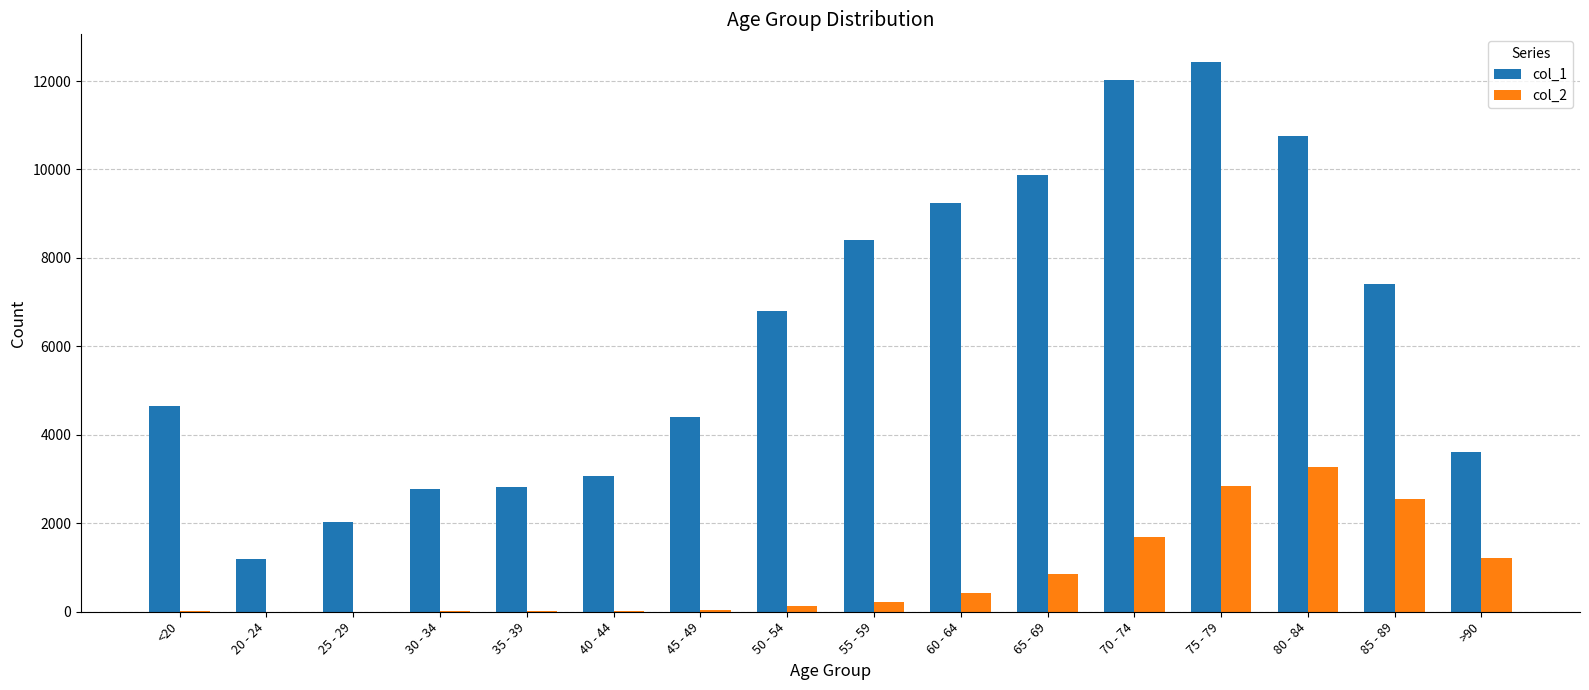

What is the maximum value shown in the chart?

12434